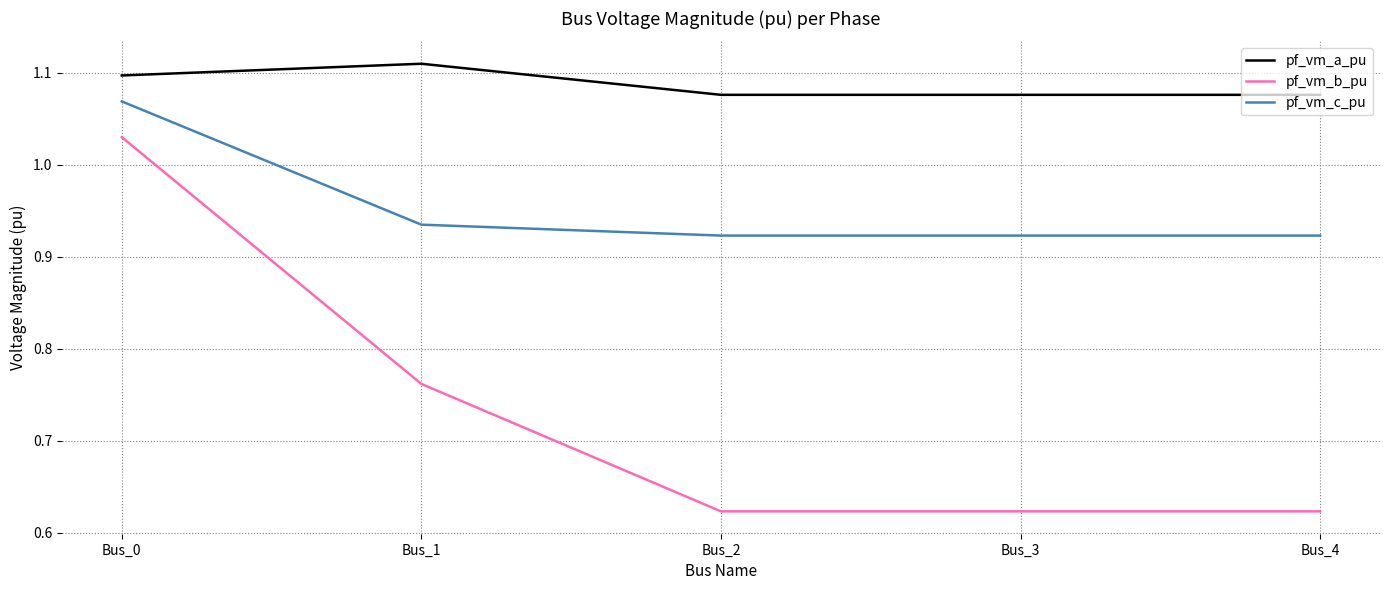

Is the value of pf_vm_b_pu at Bus_1 greater than the value of pf_vm_c_pu at Bus_1?

No